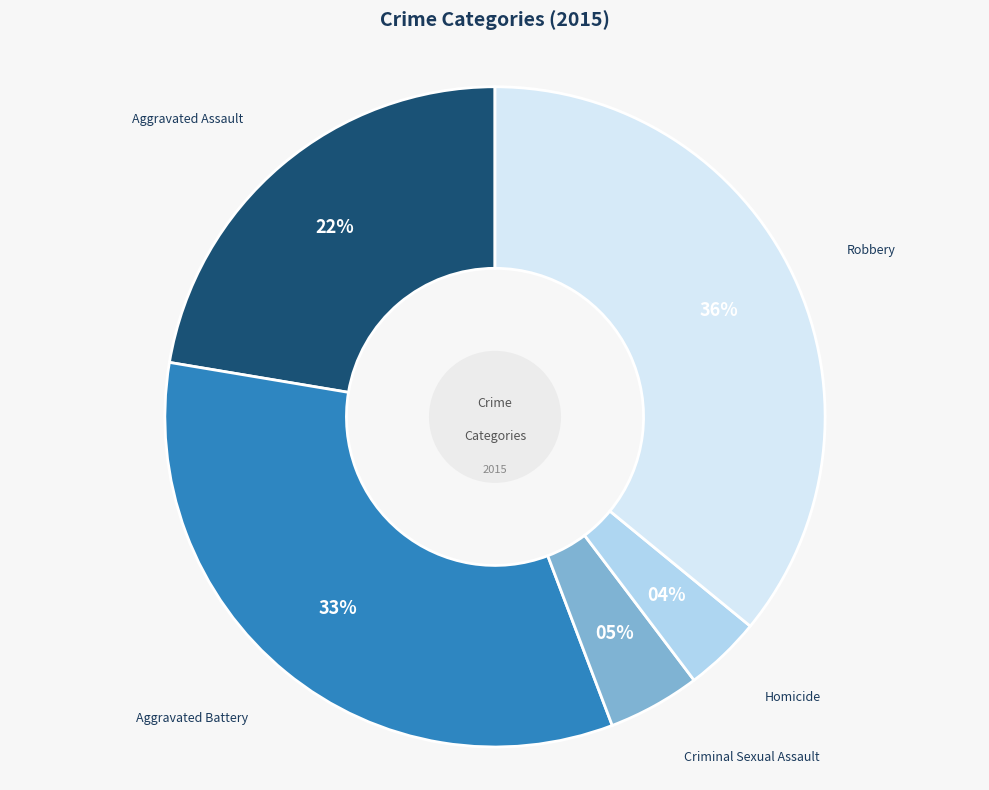

To the nearest percent, what is the difference between the largest and smallest slice percentages?

32%